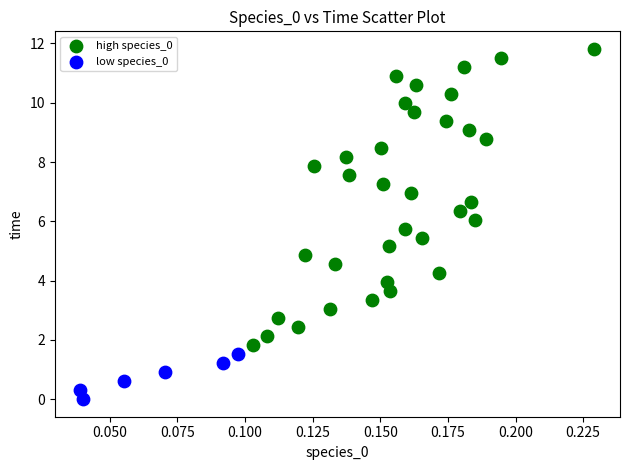

Which series reaches the maximum Y coordinate?

high species_0